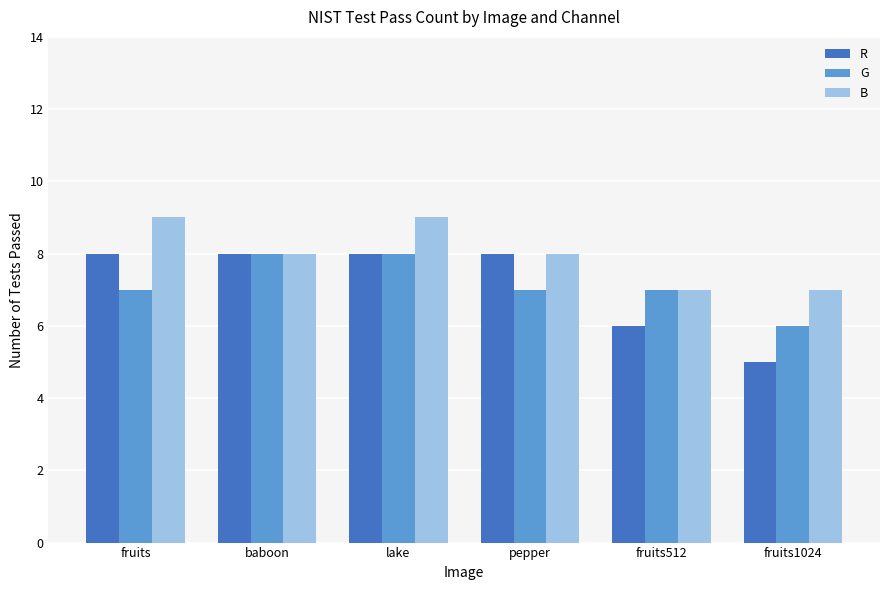

What is the greatest value displayed?

9